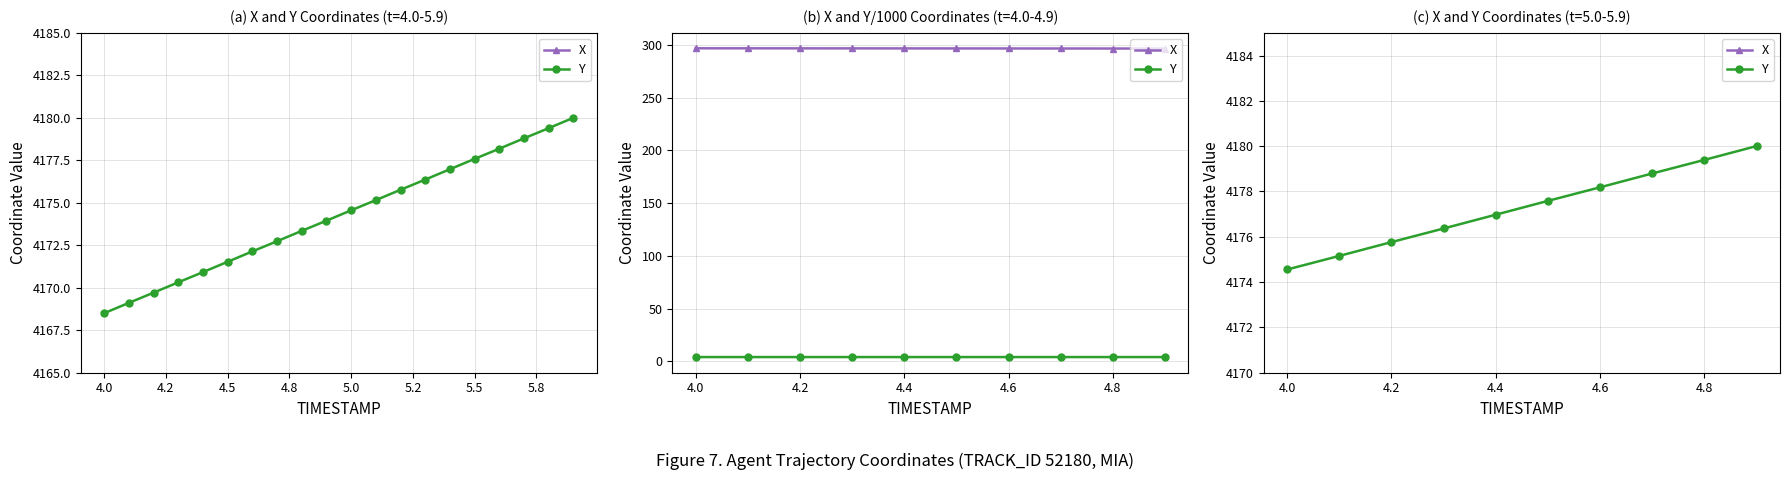

True or false: X and Y cross at least once.

False